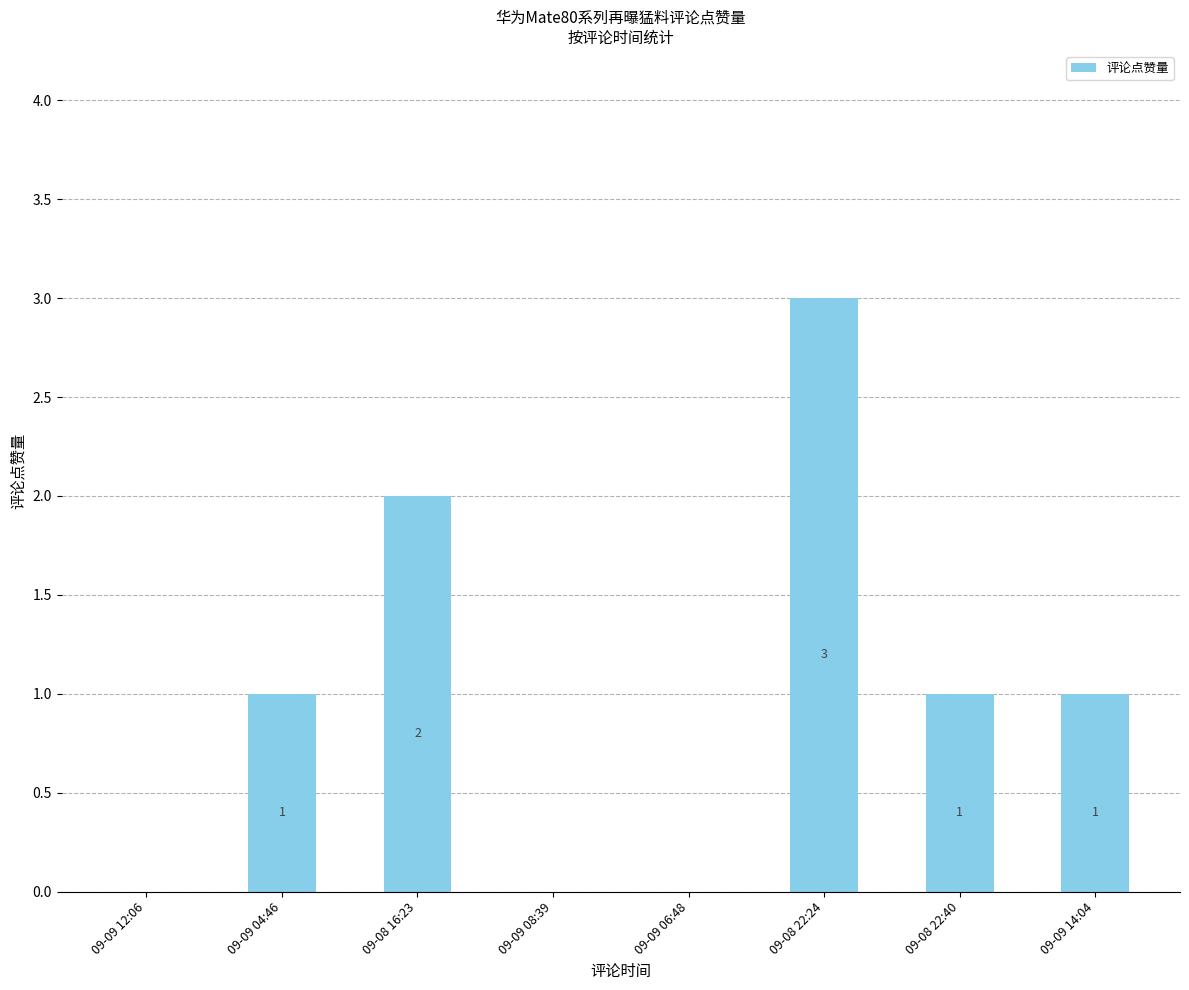

How many values are above zero?

5